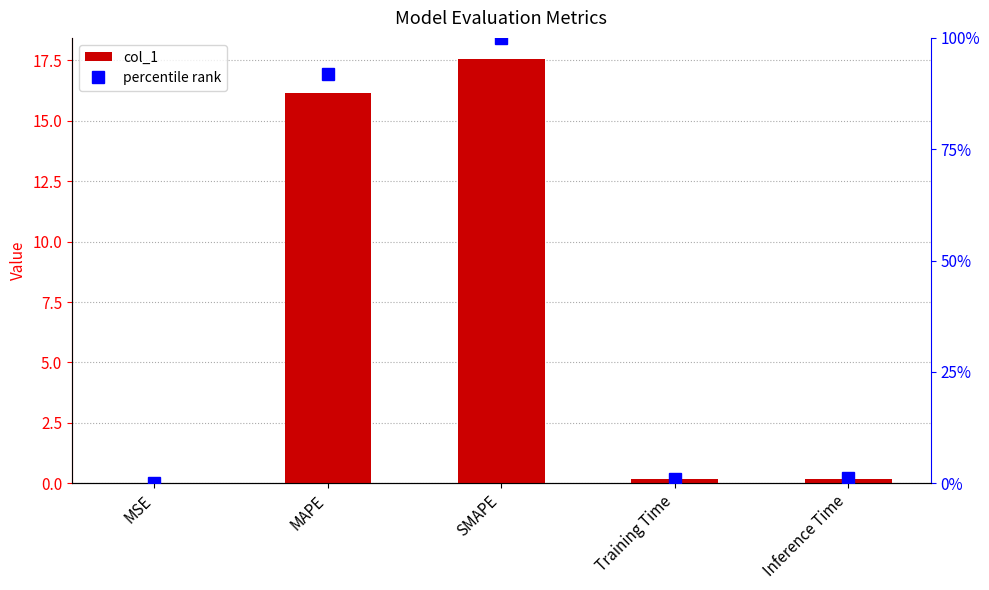

Reading right to left, list all the values displayed in this chart.

col_1: Inference Time=0.2	Training Time=0.2	SMAPE=17.6	MAPE=16.1	MSE=0.0
percentile rank: Inference Time=1.1	Training Time=1.0	SMAPE=100.0	MAPE=91.9	MSE=0.1